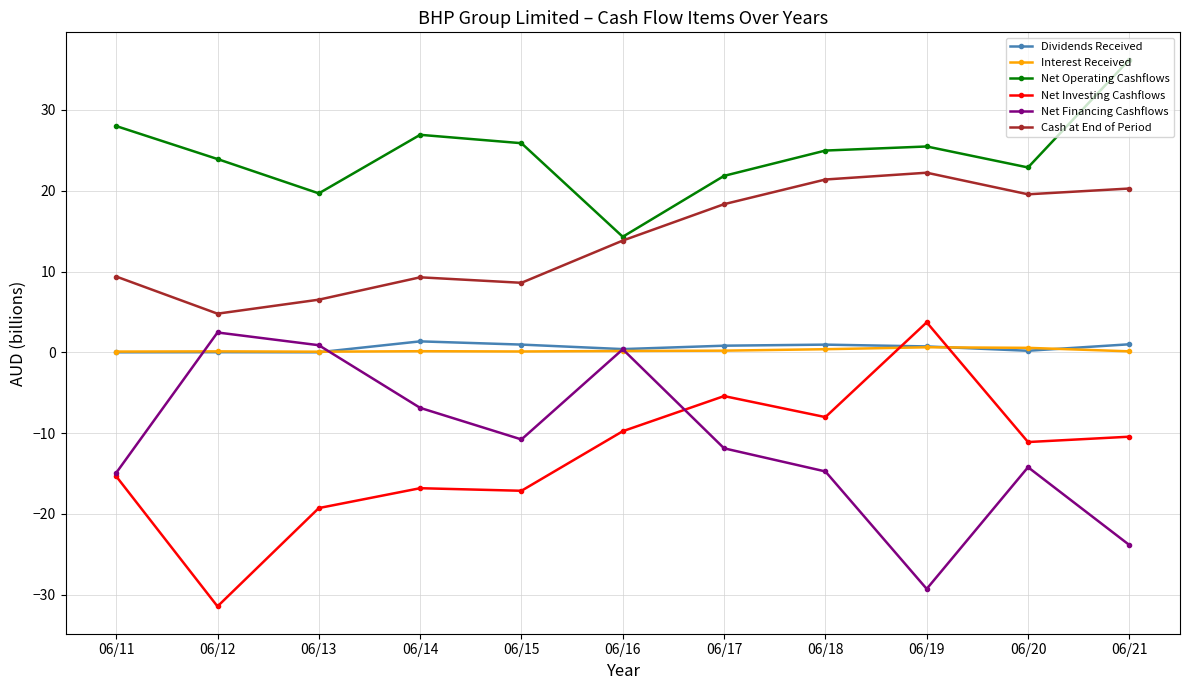

True or false: Dividends Received has more than 1 interior local peaks.

True